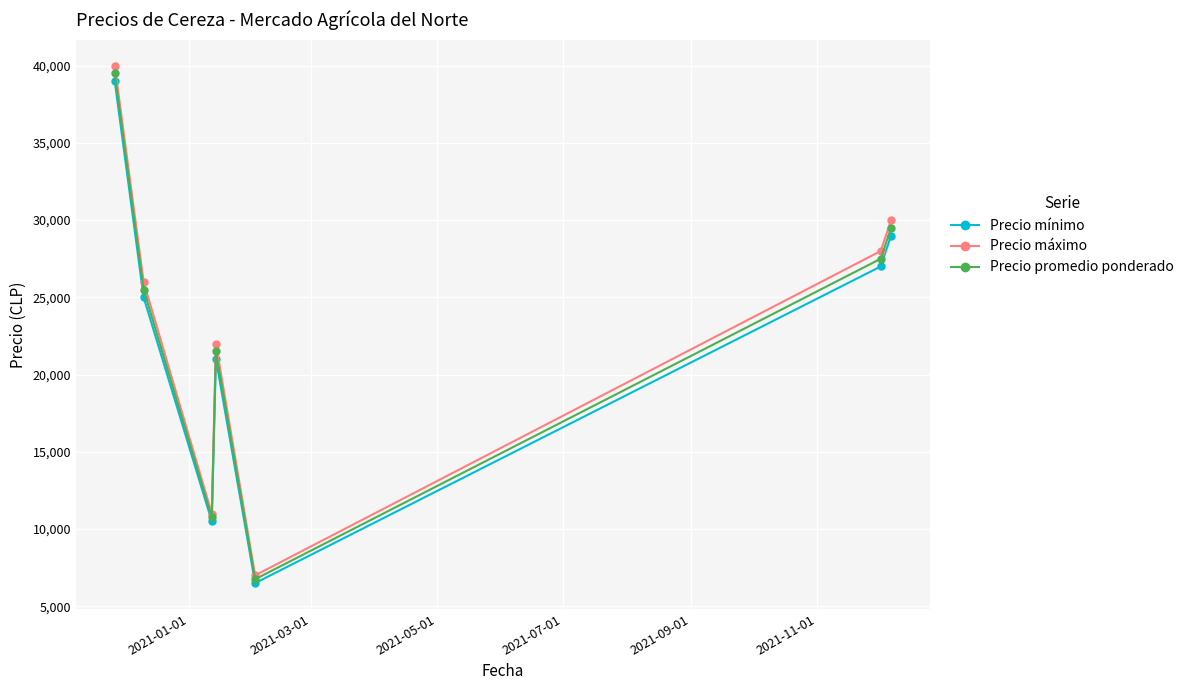

What is the lowest value of the Precio promedio ponderado series?

6750